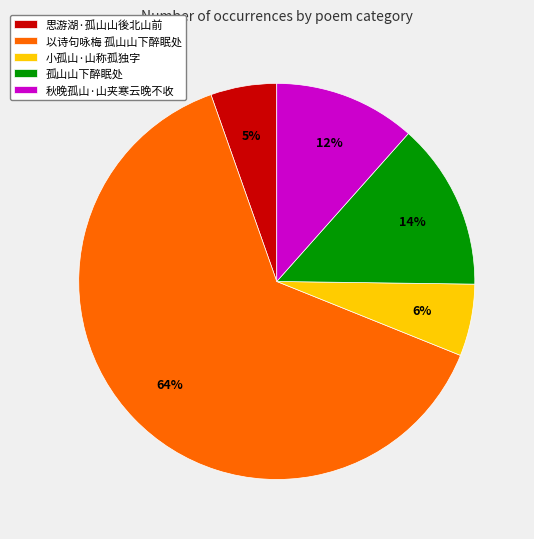

The 孤山山下醉眠处 slice represents 6% of the pie. True or false?

False